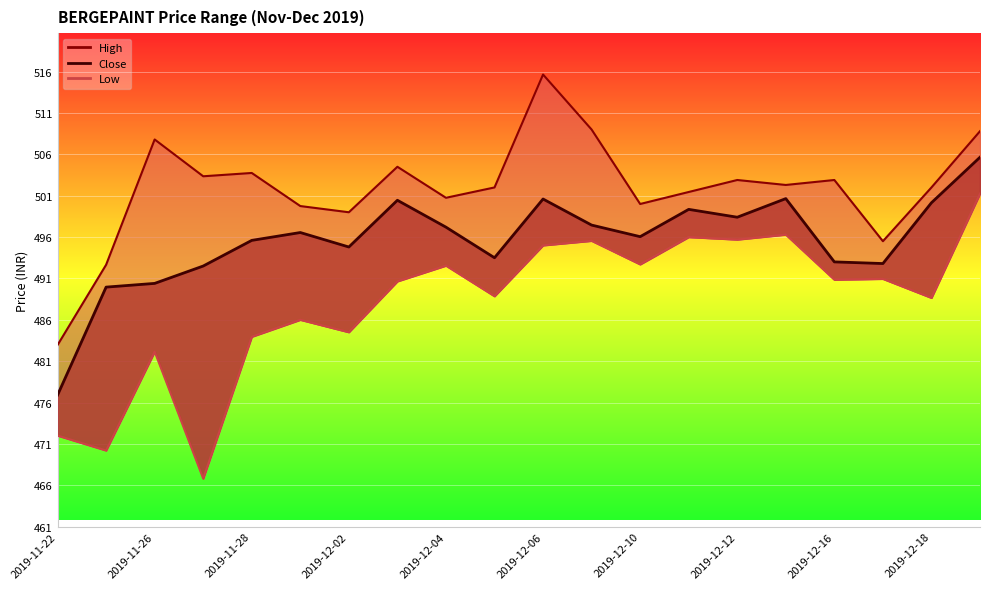

Where is Low nearest to the value 484?

2019-11-28